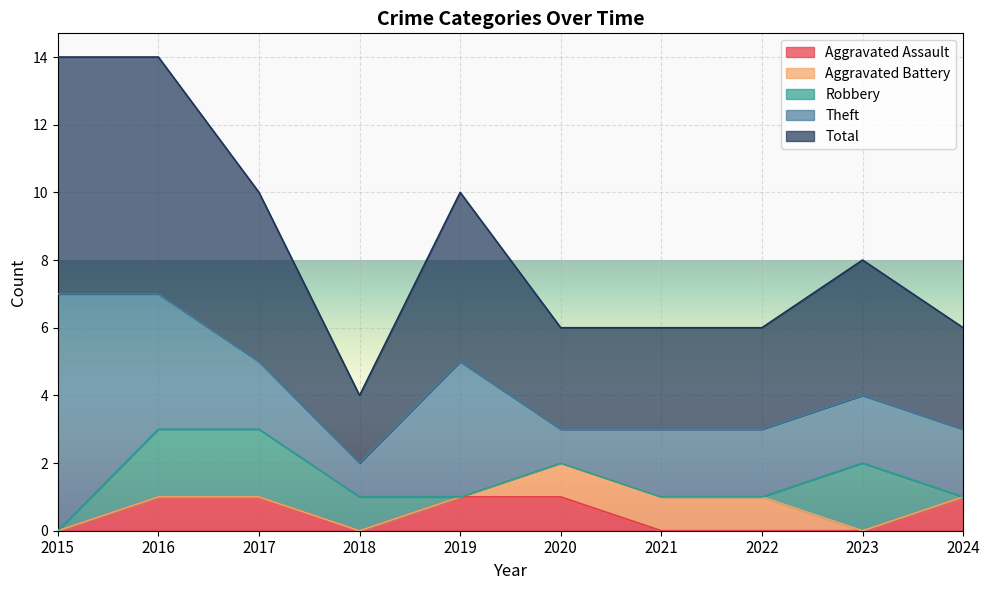

The value of Robbery at 2020 is 0. True or false?

True